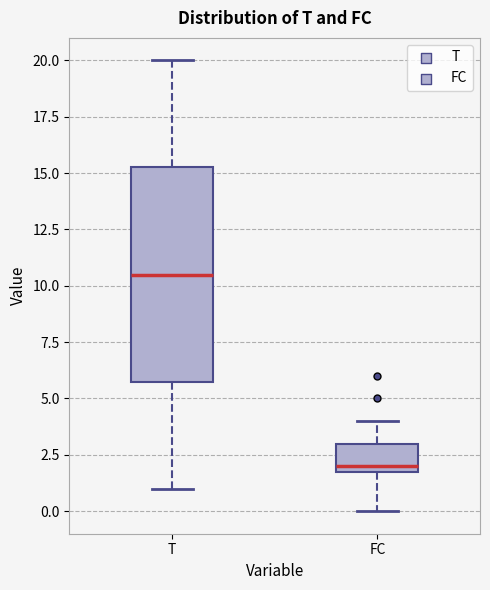

Reading left to right, read every box against the y-axis: the position of its median line, the range the box covers, and the ends of its whiskers. The values are not printed on the chart, so give them approximately, as read against the axis.

T: median 10.5, box 6.0 to 15.5, whiskers 1.0 to 20.0
FC: median 2.0 (just above the box's lower edge), box 2.0 to 3.0, whiskers 0.0 to 4.0